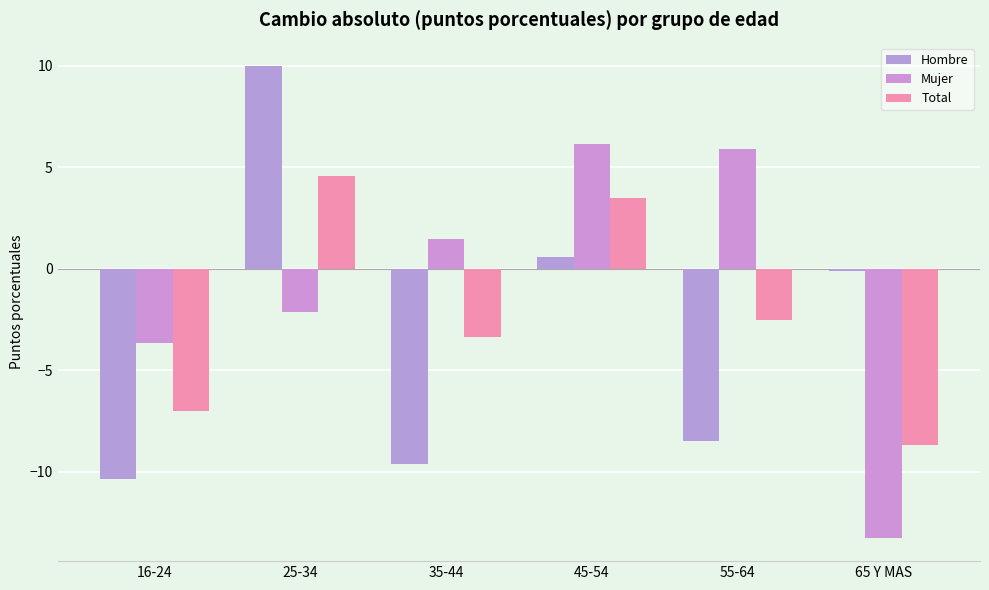

What is the total value across all series at 25-34?

12.4